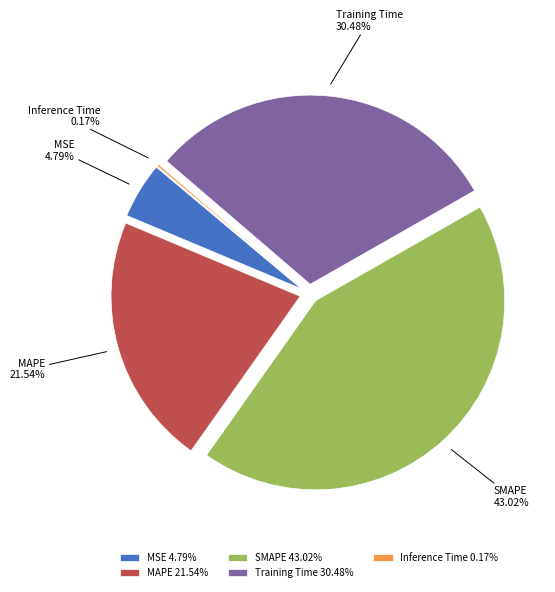

What percentage is the SMAPE slice, to the nearest percent?

43%